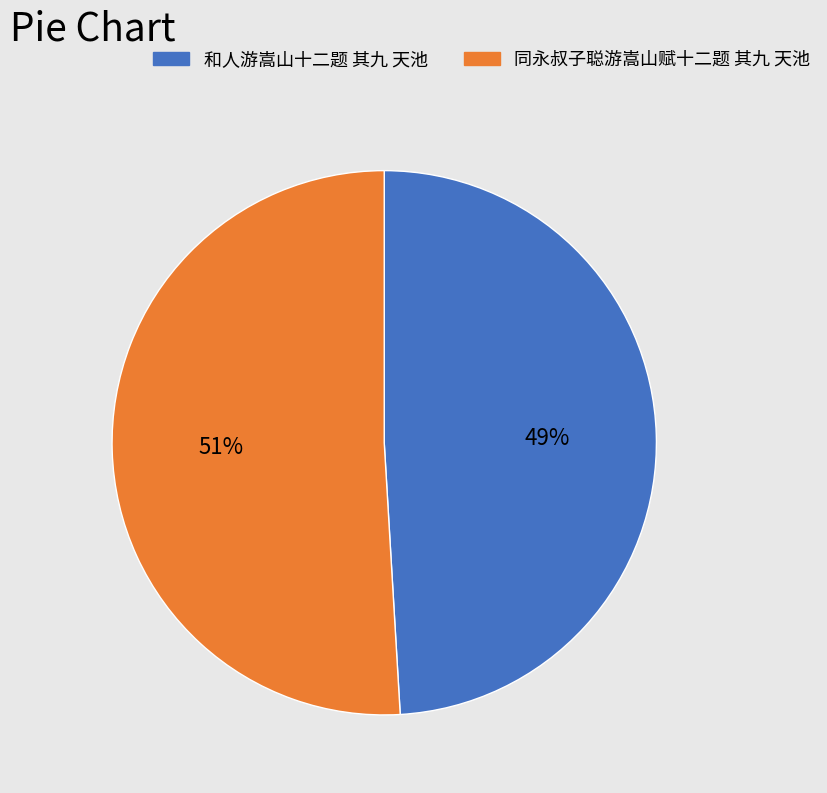

What is the majority slice?

同永叔子聪游嵩山赋十二题 其九 天池